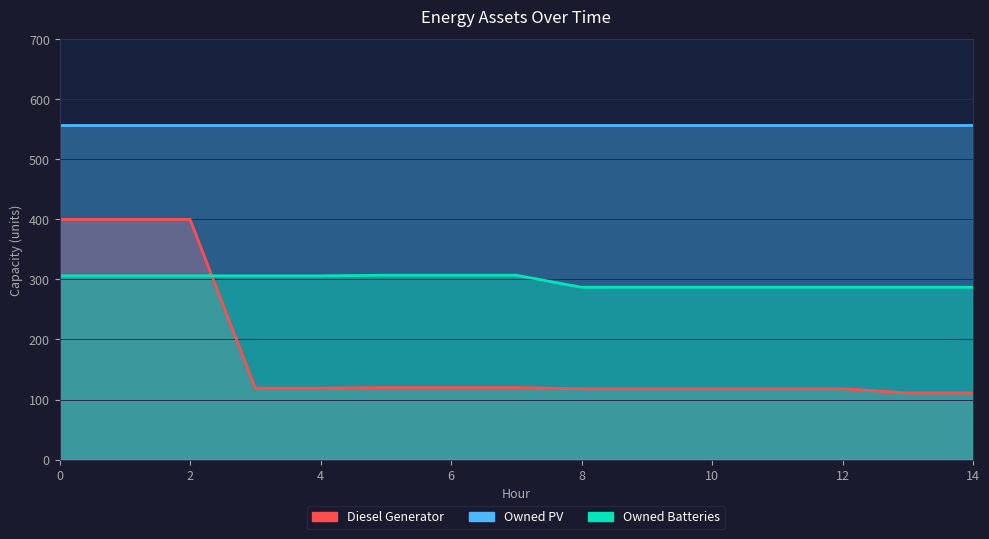

After their last crossing, which series has the higher values: Owned Batteries or Diesel Generator?

Owned Batteries